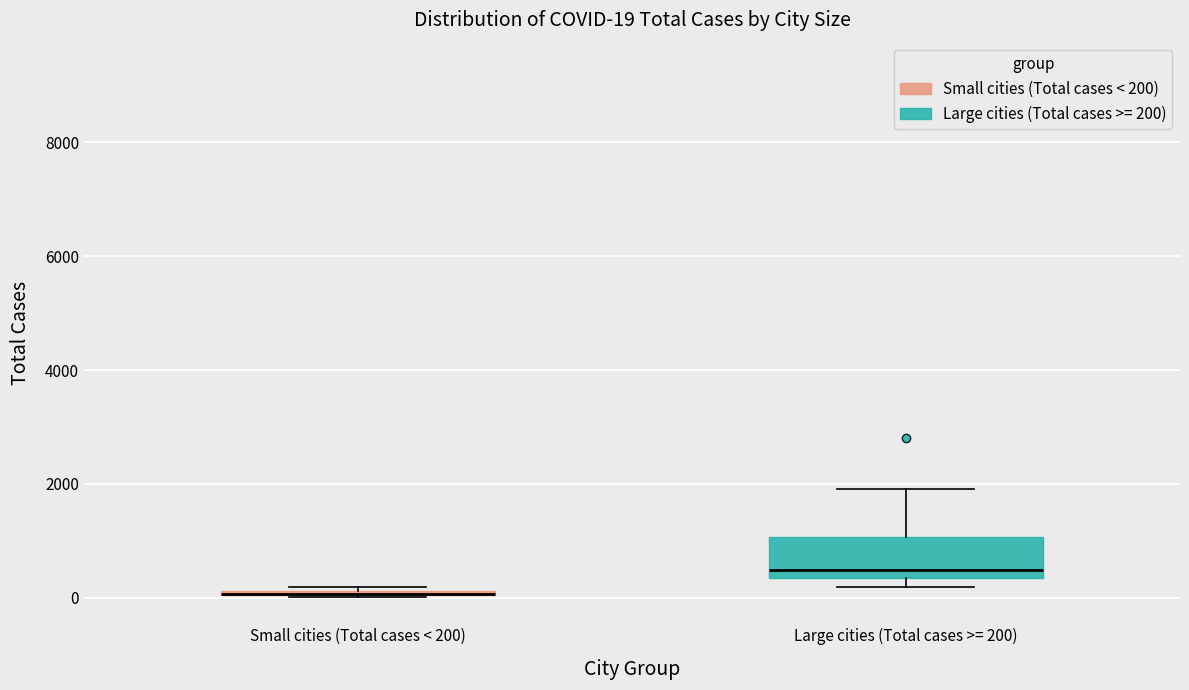

Comparing the boxes themselves (not the whiskers), which one is the tallest?

Large cities (Total cases >= 200)